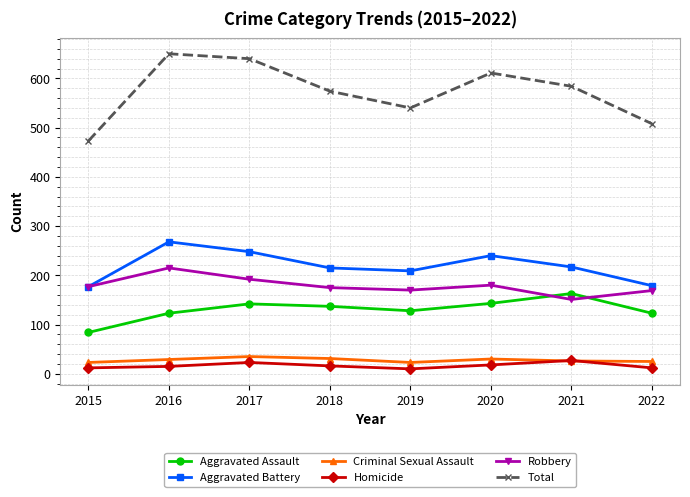

True or false: Aggravated Assault and Total cross at least once.

False